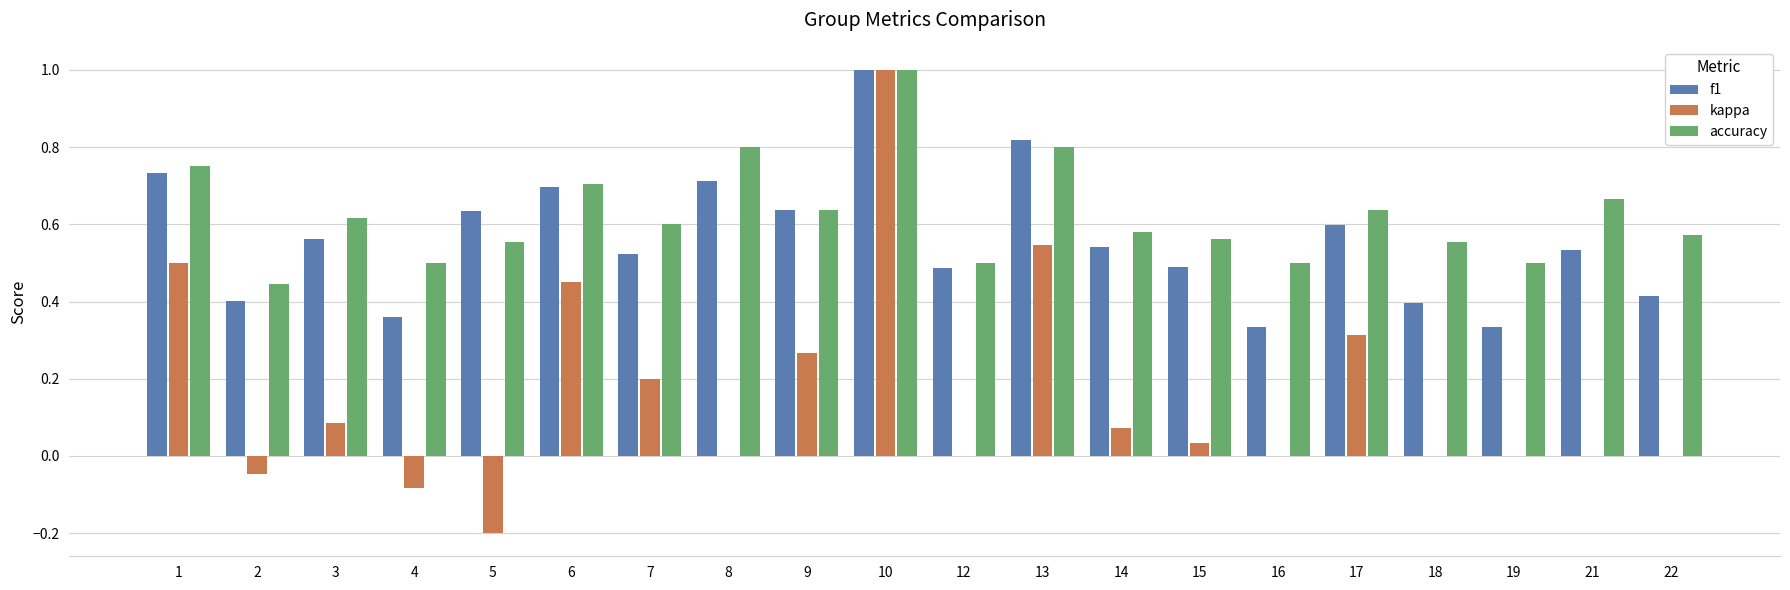

Which series changed the most between 2 and 7?

kappa